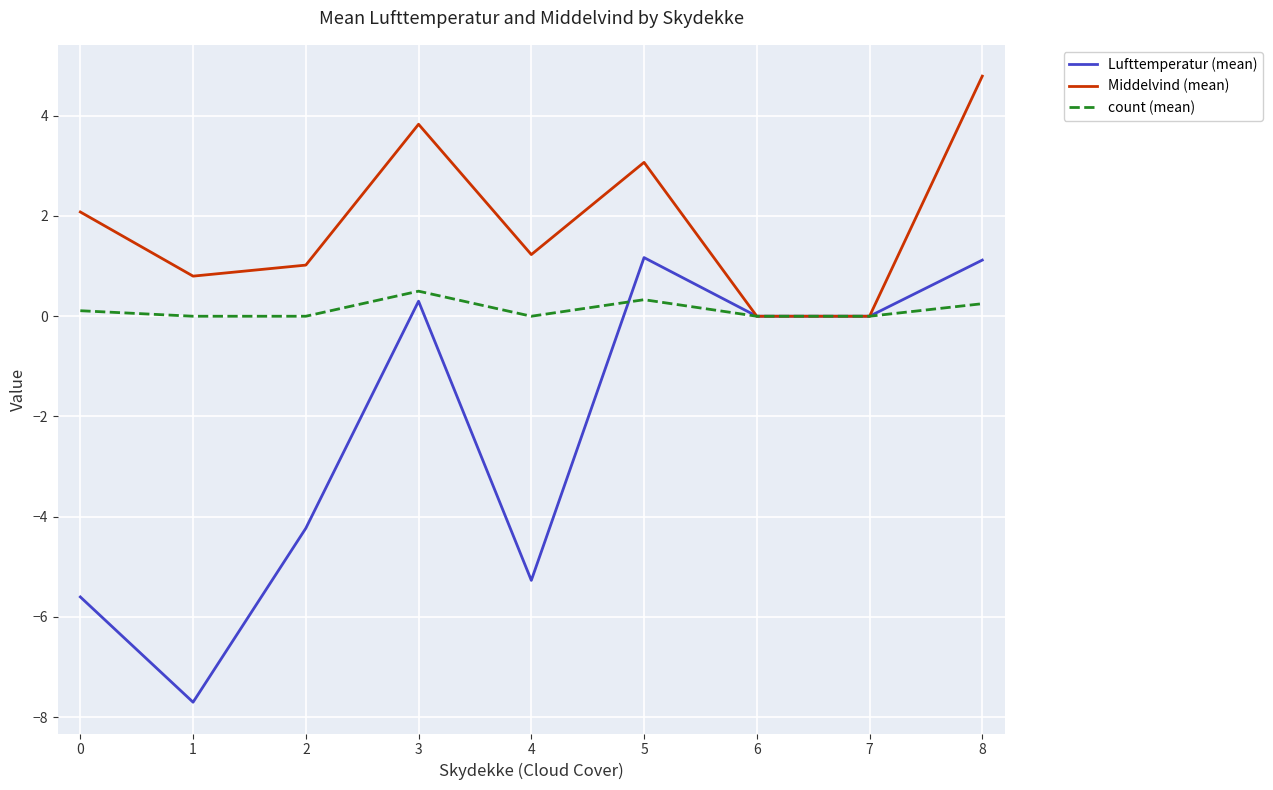

Which series has the largest range (max minus min)?

Lufttemperatur (mean)